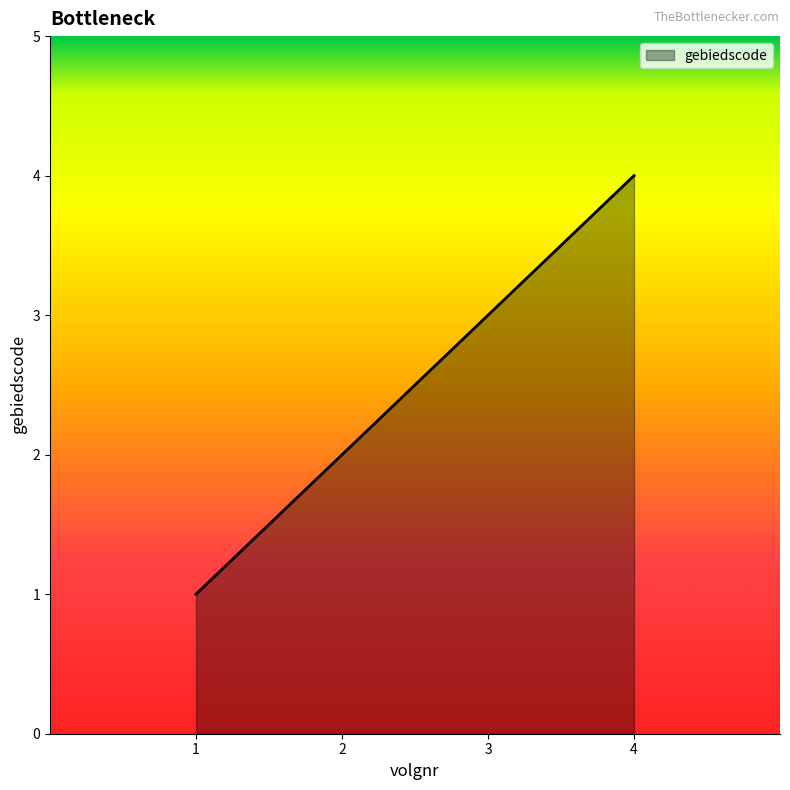

What is the maximum value shown in the chart?

4